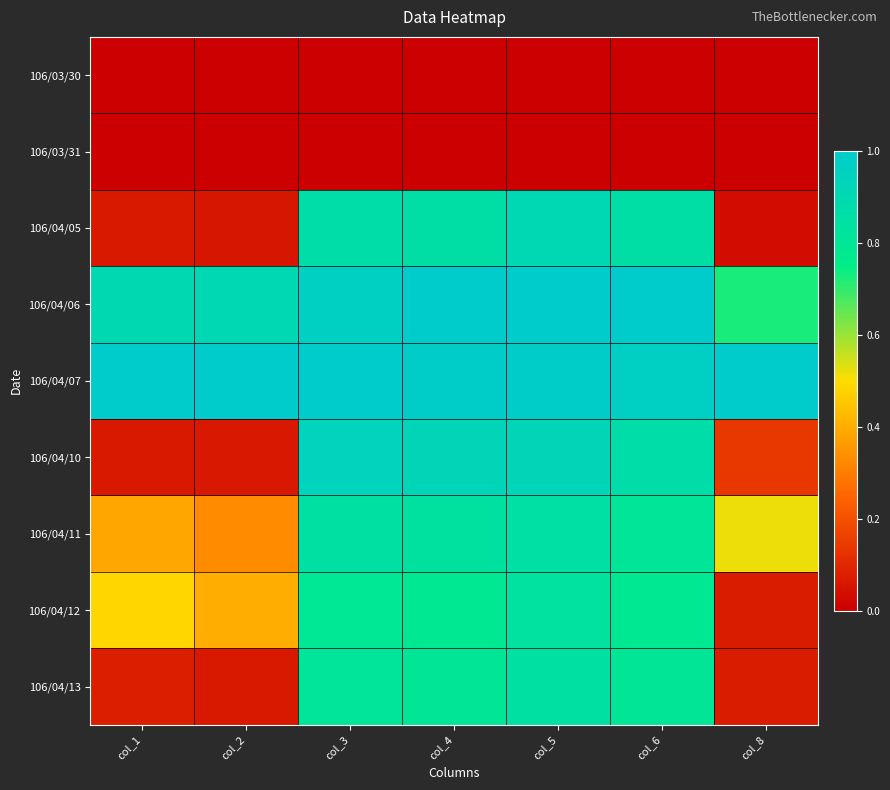

What is the difference between the highest and lowest values at col_6?

1.0